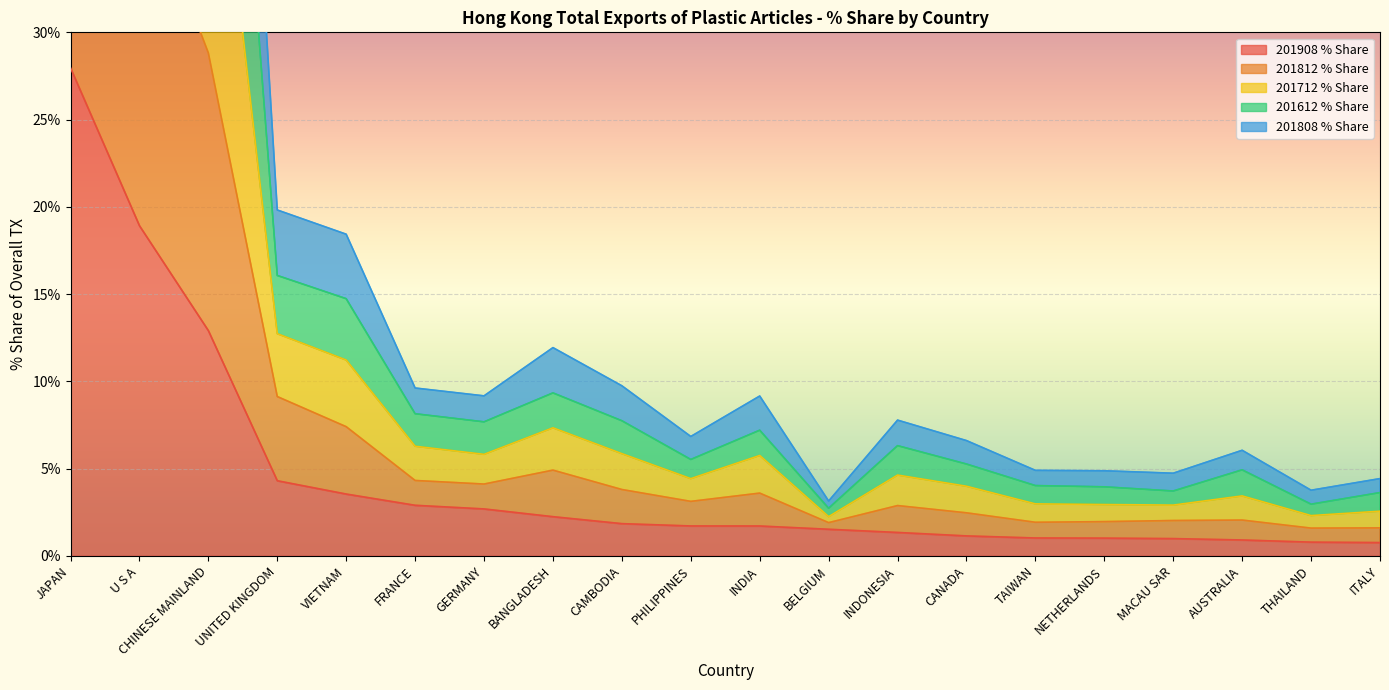

Which label corresponds to the largest value in the chart?

JAPAN